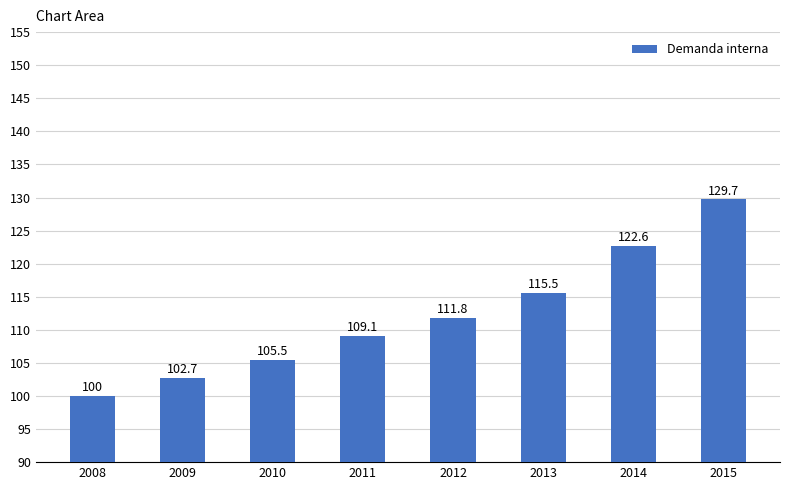

At which category does the chart reach its peak across all series?

2015